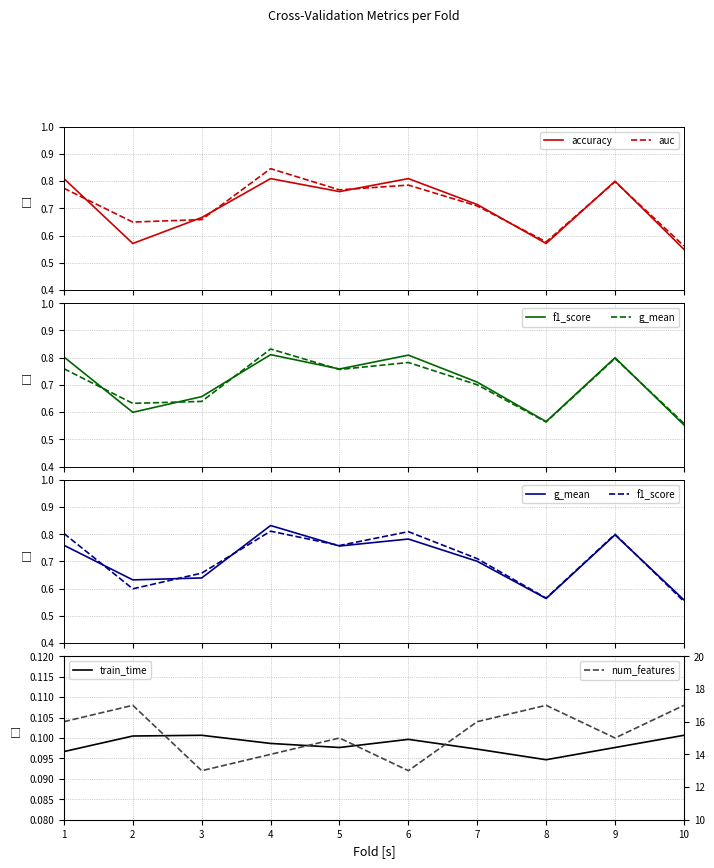

True or false: f1_score has a value of 0.6 at 8.

True